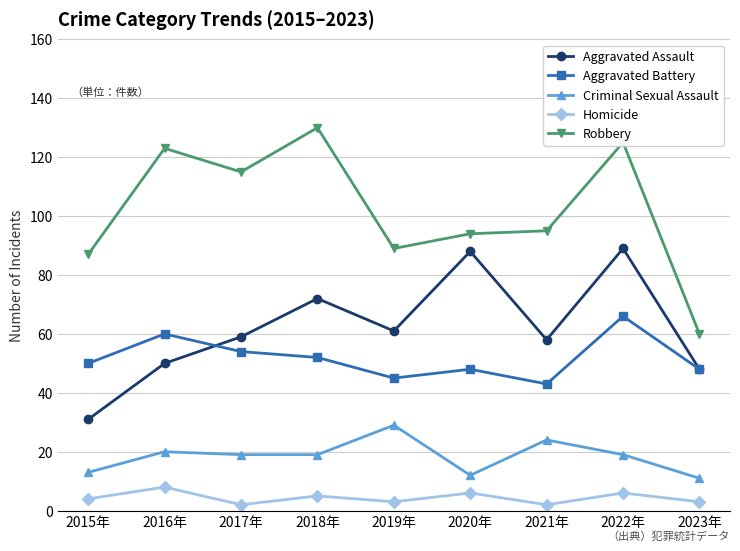

What is the total value across all series at 2021年?

222